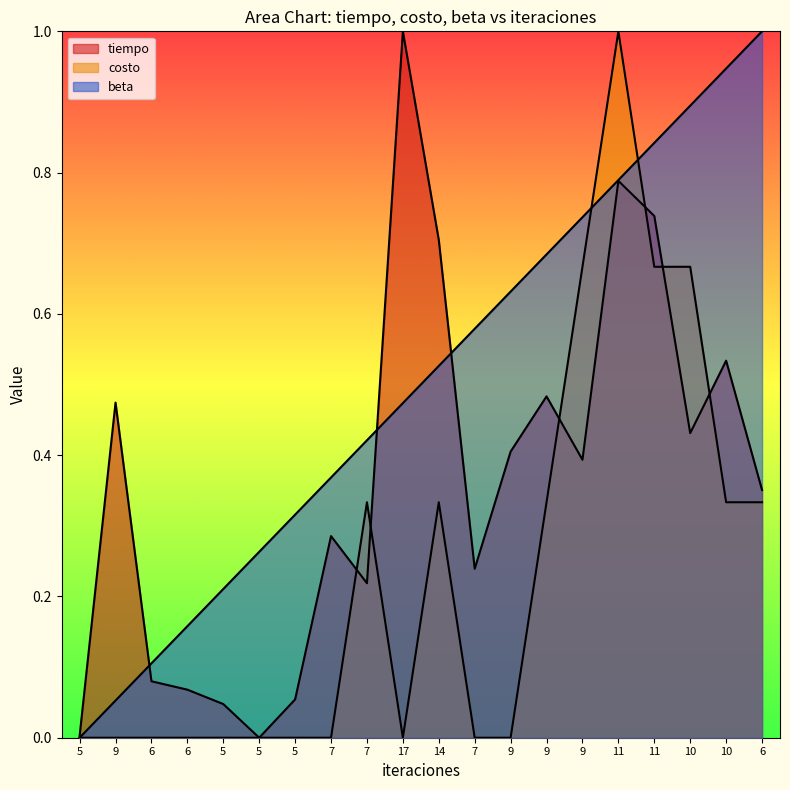

Does the chart display data point markers on the line(s)?

No